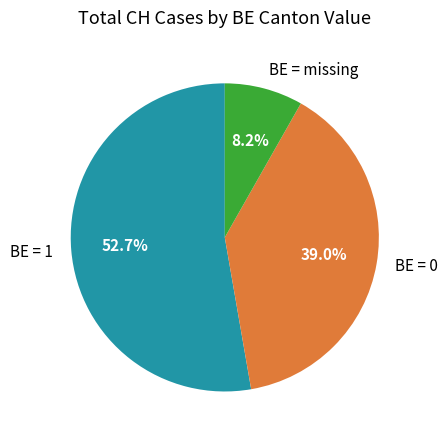

Which category has the smallest portion of the pie?

BE = missing